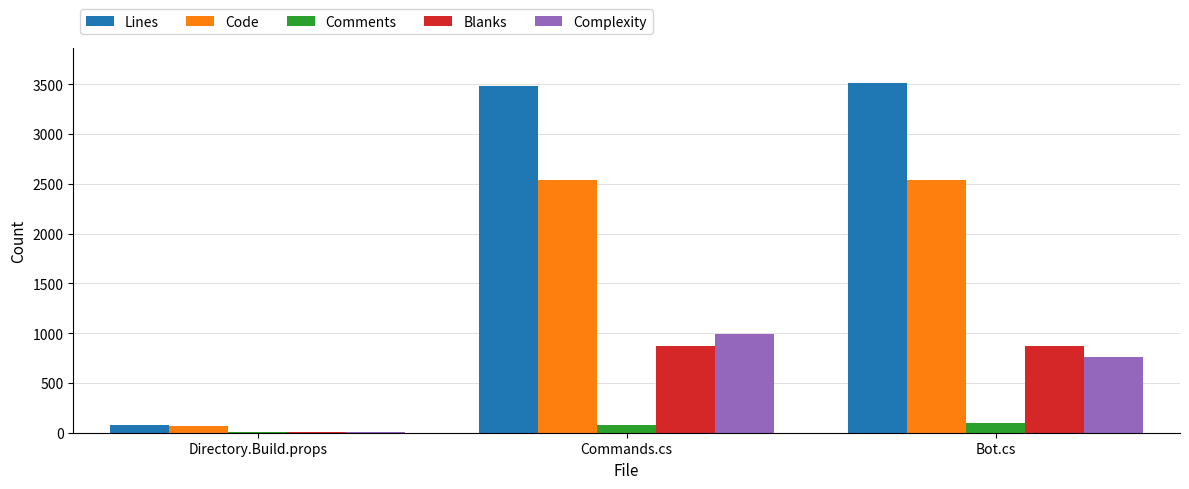

What is the greatest value displayed?

3509